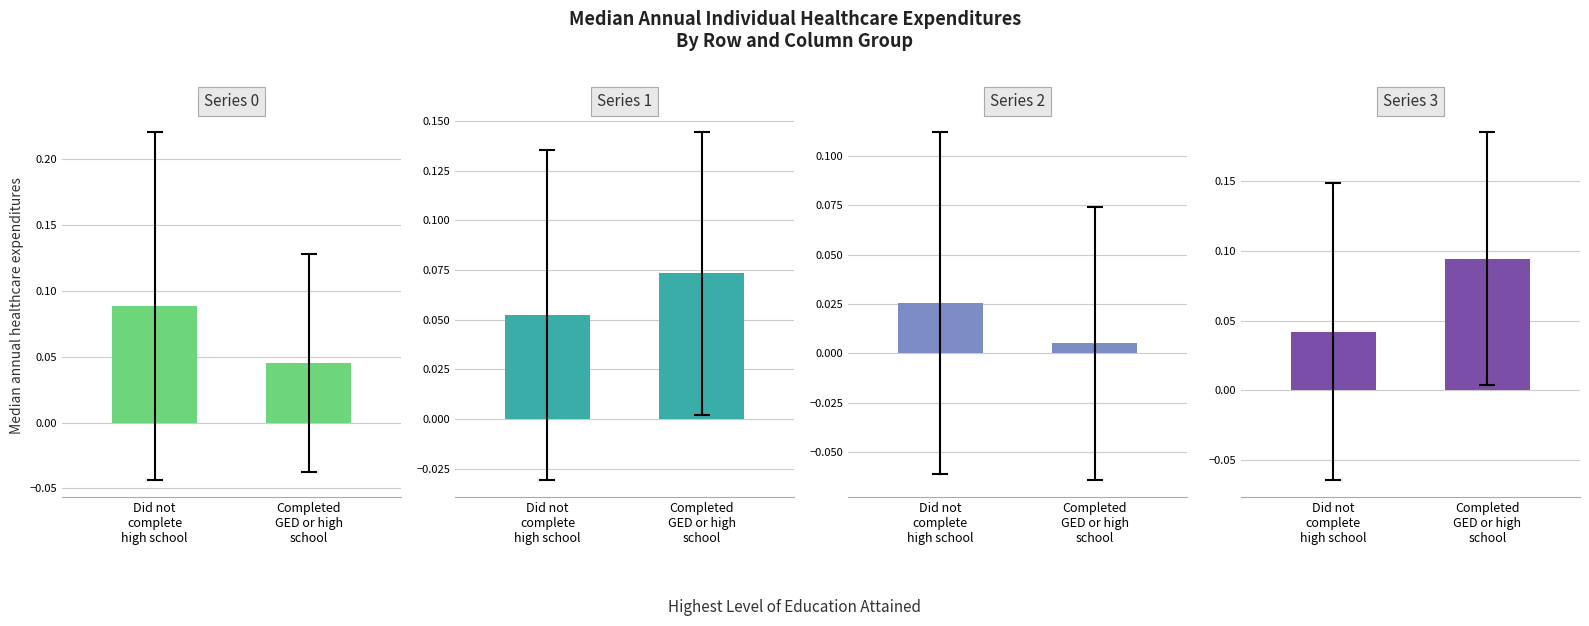

What is the average value of the Series 0 series?

0.1